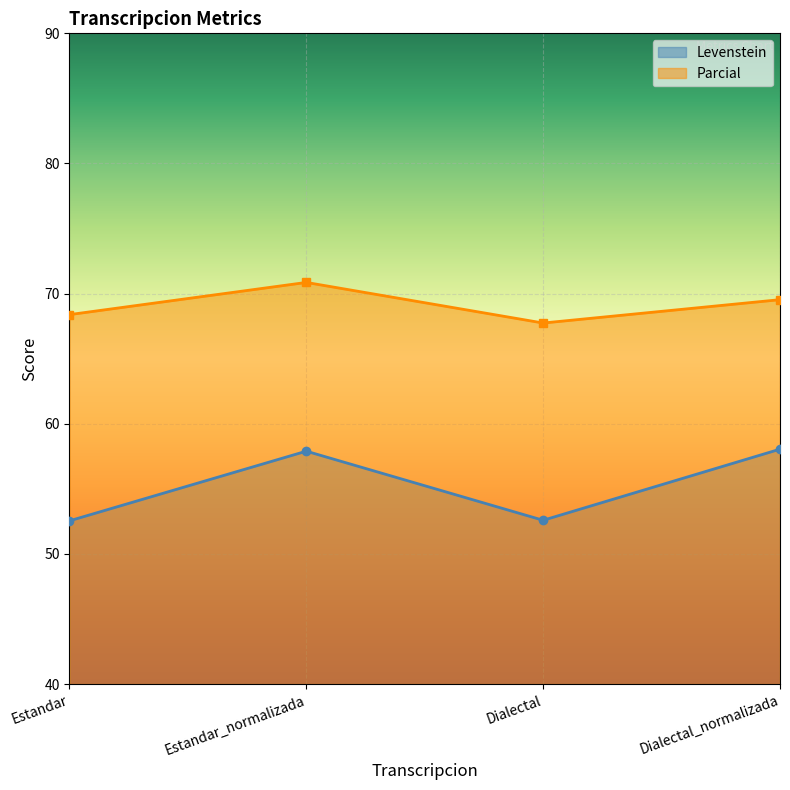

What value does the Parcial series have at Estandar?

68.4